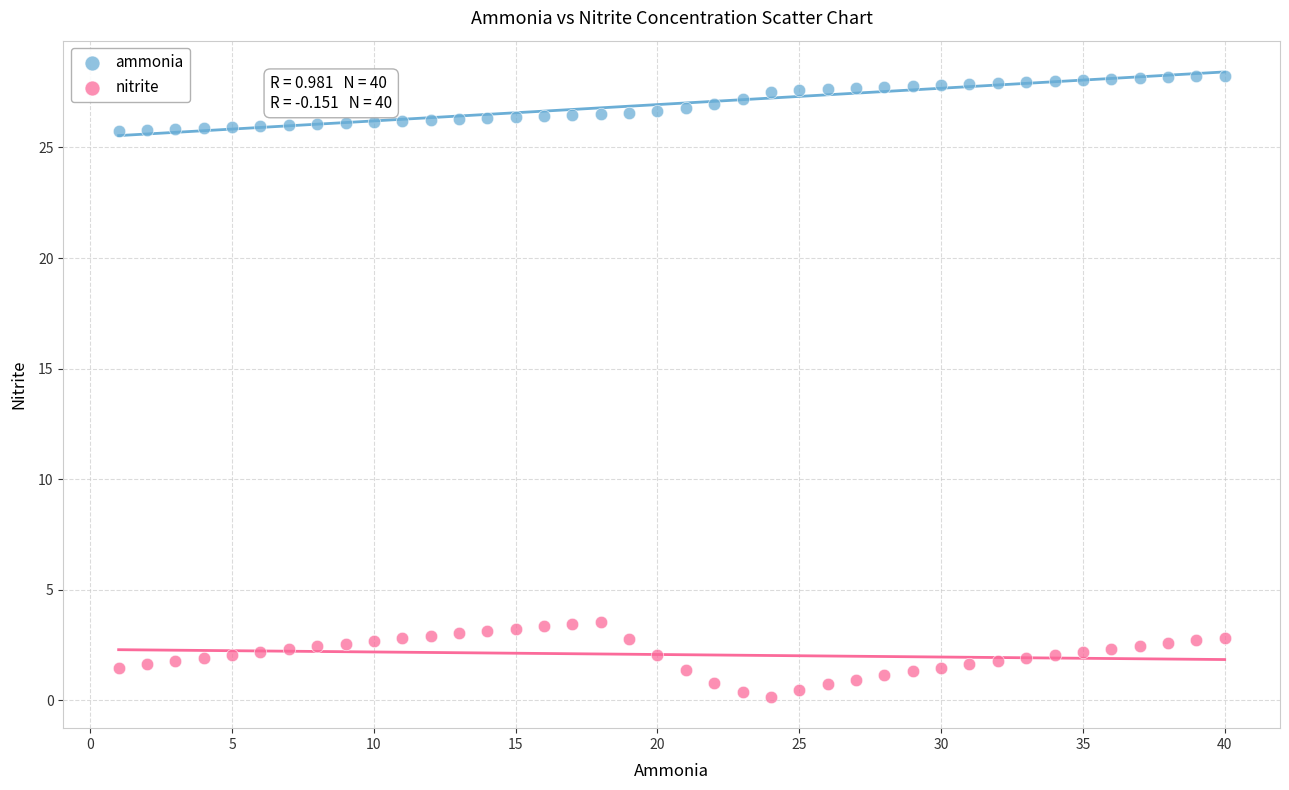

Across all data points, what is the range of X values (max minus min)?

39.0